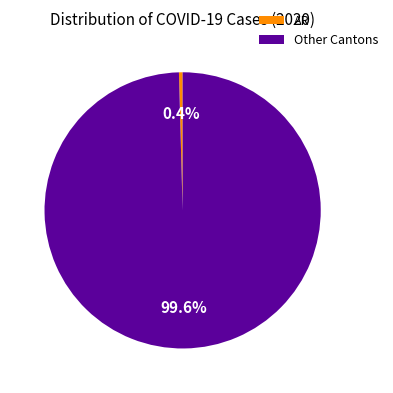

How many segments does this pie chart have?

2